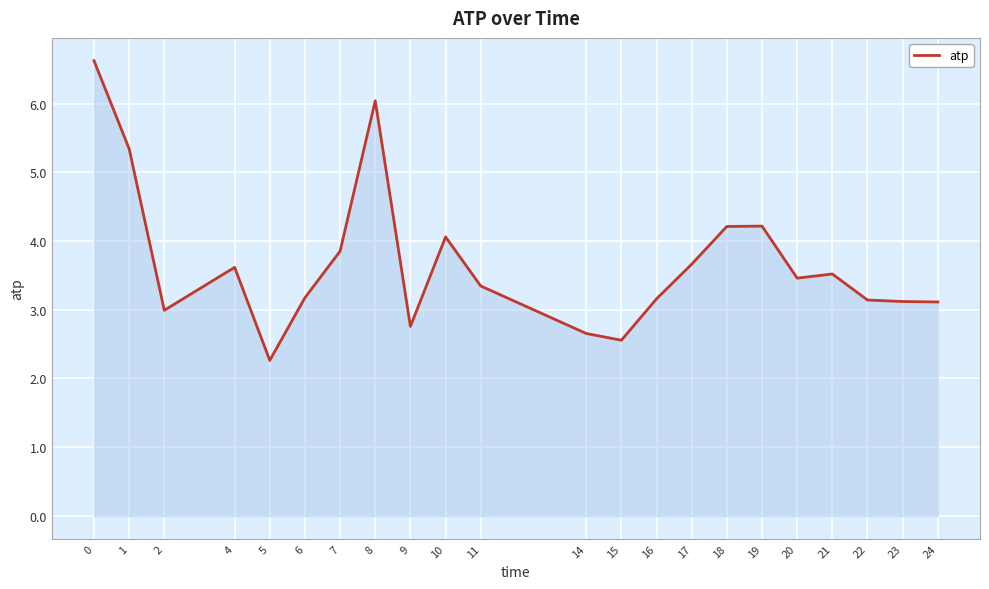

Approximately how many times larger is the value at 11 compared to 18?

0.8